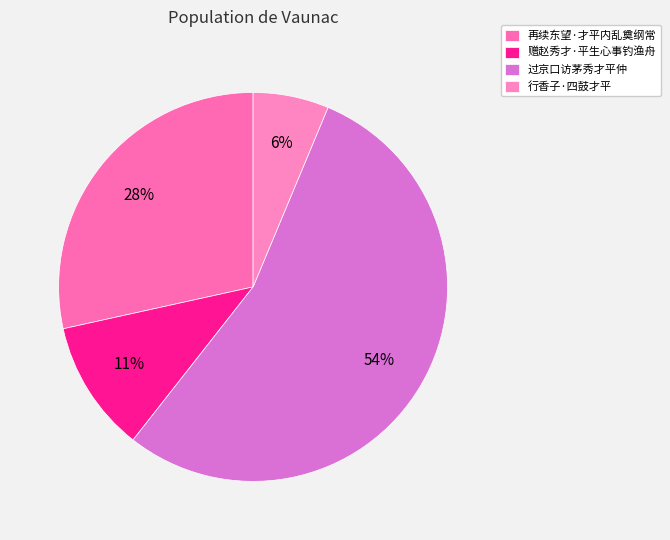

What portion of the pie excludes 赠赵秀才·平生心事钓渔舟?

89.0%